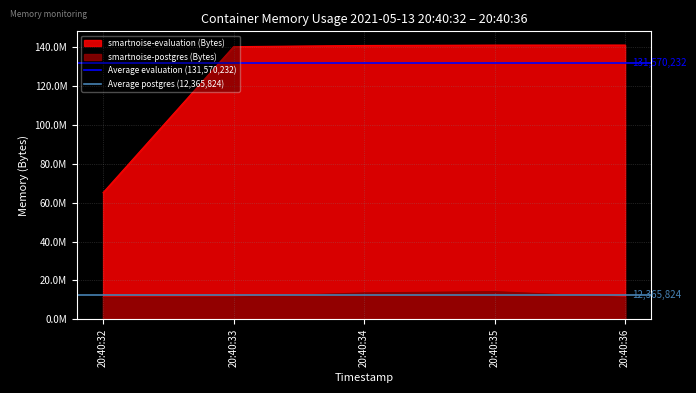

The Average postgres (12,365,824) series shows 12365824 at 20:40:33. True or false?

True